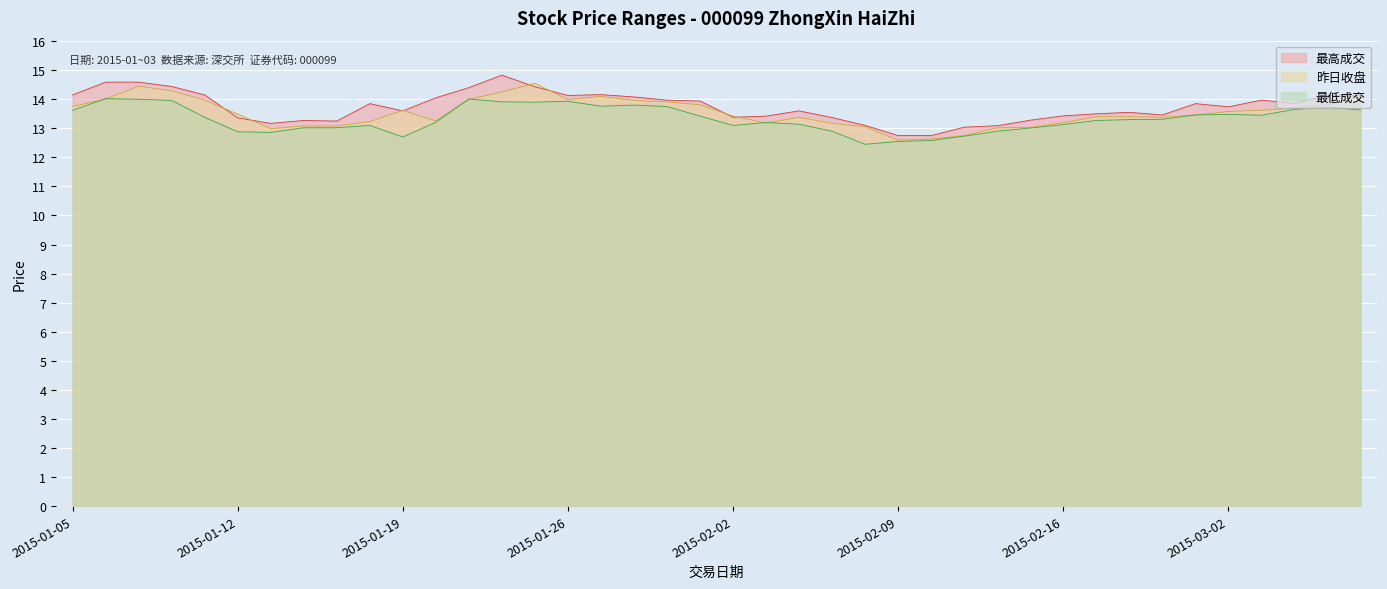

Reading left to right, list all the values displayed in this chart.

最高成交: 14.2	14.6	14.6	14.4	14.2	13.4	13.2	13.3	13.2	13.8	13.6	14.1	14.4	14.8	14.4	14.1	14.2	14.1	14.0	13.9	13.4	13.4	13.6	13.4	13.1	12.8	12.8	13.0	13.1	13.3	13.4	13.5	13.6	13.5	13.8	13.7	14.0	13.9	14.1	14.1
昨日收盘: 13.8	14.0	14.4	14.3	14.0	13.5	13.0	13.1	13.1	13.2	13.6	13.2	14.0	14.2	14.6	14.0	14.1	14.0	13.9	13.8	13.4	13.2	13.4	13.2	13.1	12.6	12.6	12.8	13.0	13.0	13.2	13.4	13.4	13.4	13.5	13.6	13.6	13.7	13.8	14.1
最低成交: 13.6	14.0	14.0	14.0	13.4	12.9	12.9	13.0	13.0	13.1	12.7	13.2	14.0	13.9	13.9	13.9	13.8	13.8	13.8	13.4	13.1	13.2	13.1	12.9	12.4	12.6	12.6	12.7	12.9	13.0	13.1	13.3	13.3	13.3	13.5	13.5	13.4	13.7	13.7	13.6